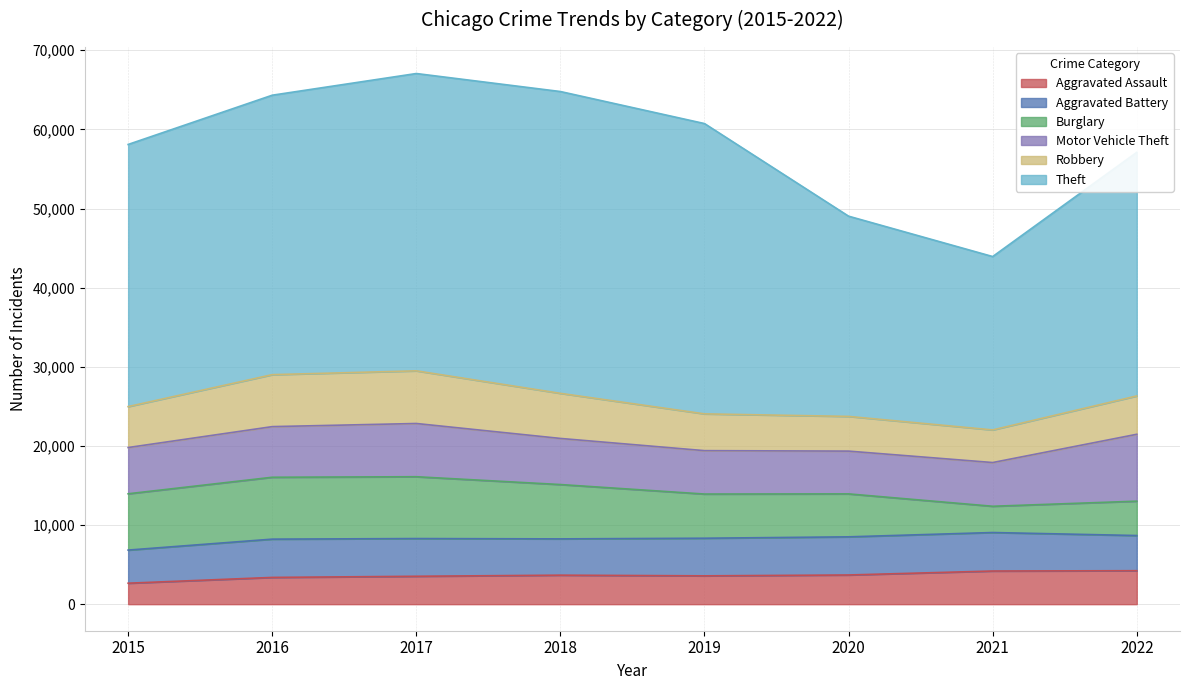

What is the lowest value of the Aggravated Assault series?

2652